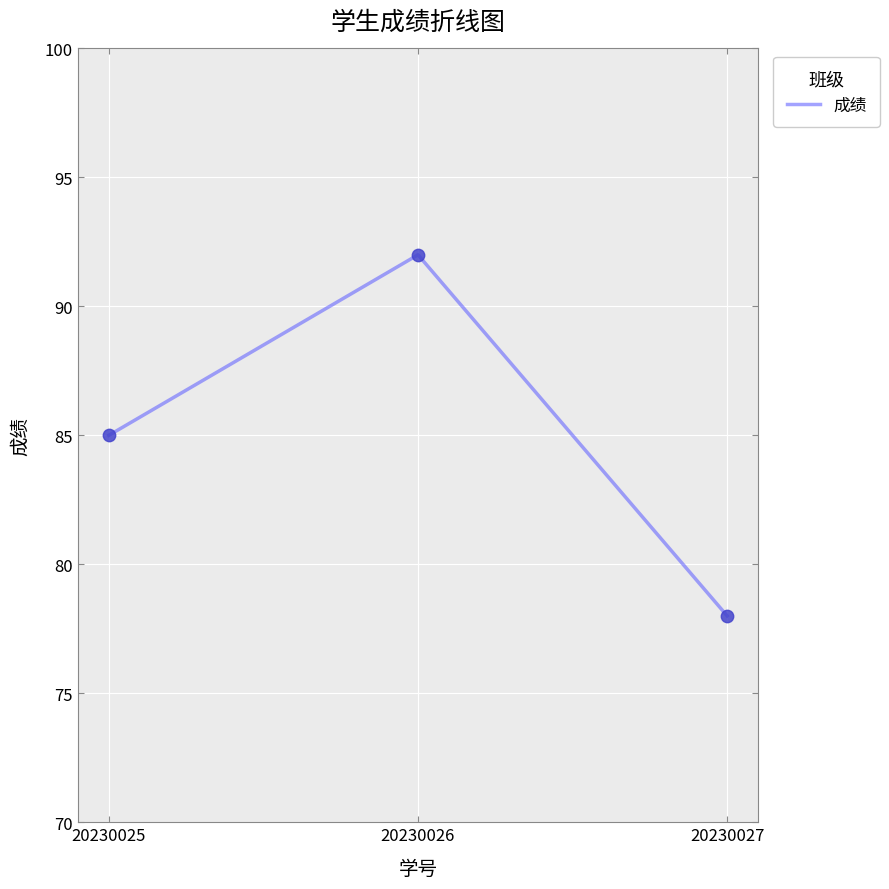

Between 20230027 and 20230025, which is larger?

20230025